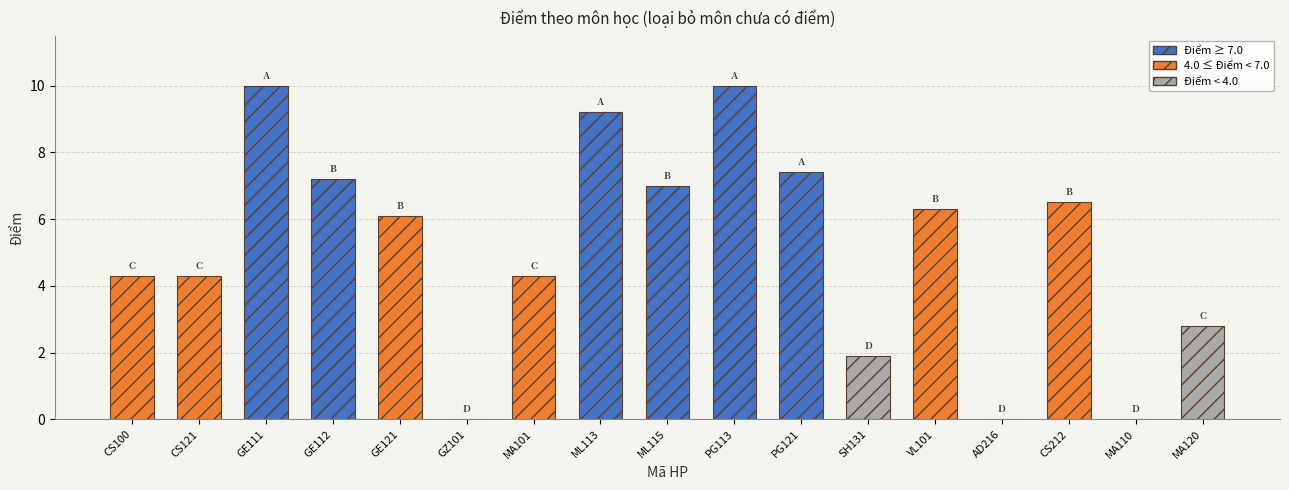

What is the change in value from CS100 to PG121?

+3.1